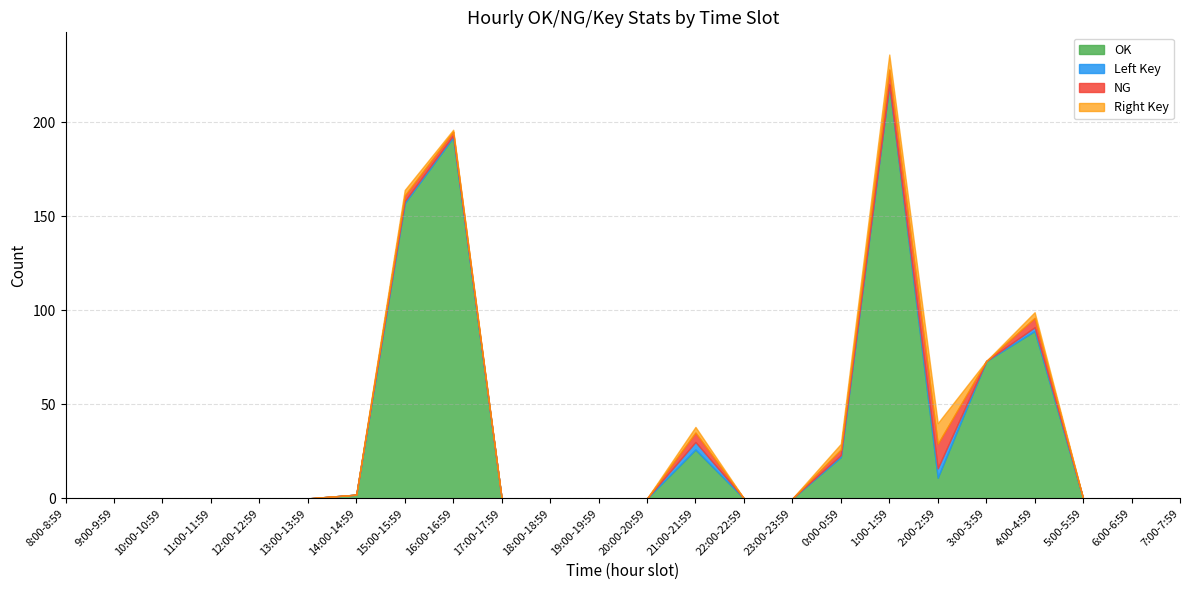

What are all the series names shown in the legend?

OK, Left Key, NG, Right Key